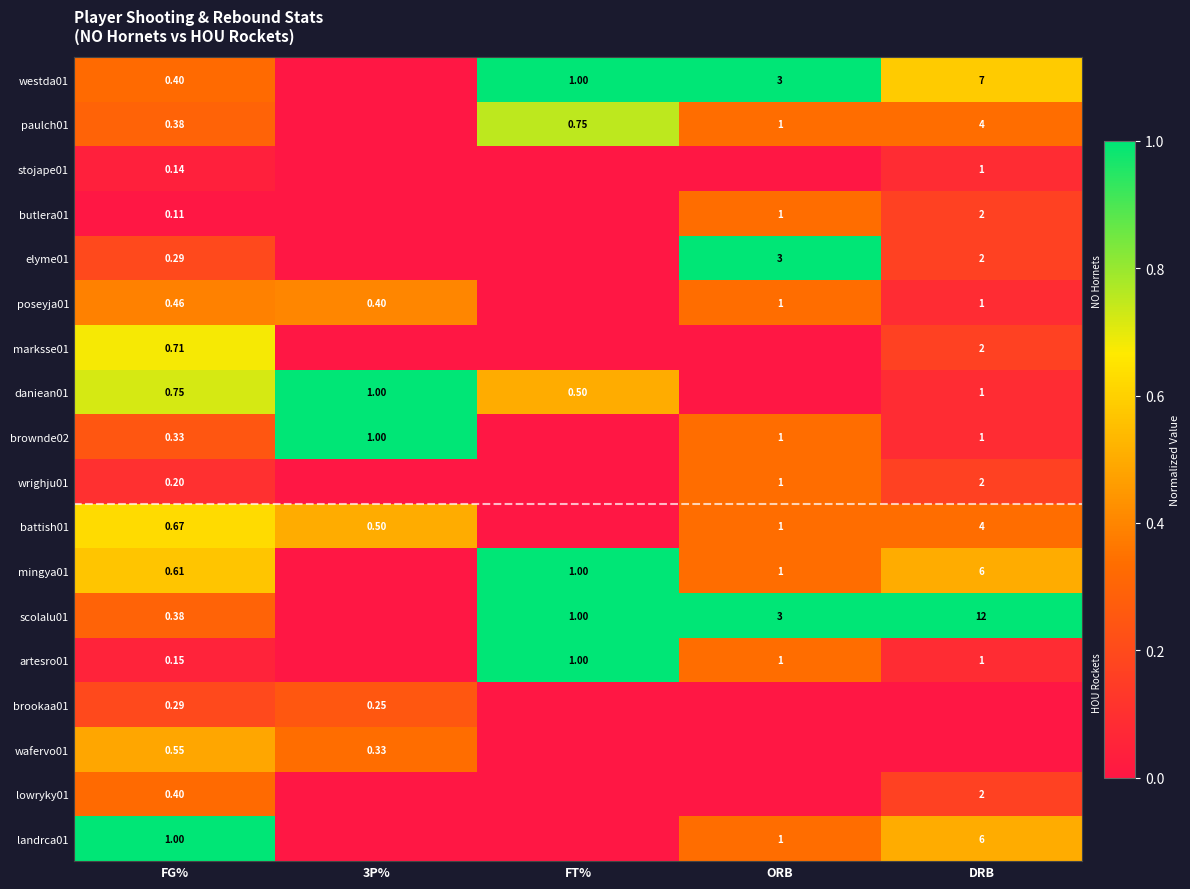

Is the value of mingya01 at ORB greater than the value of scolalu01 at ORB?

No